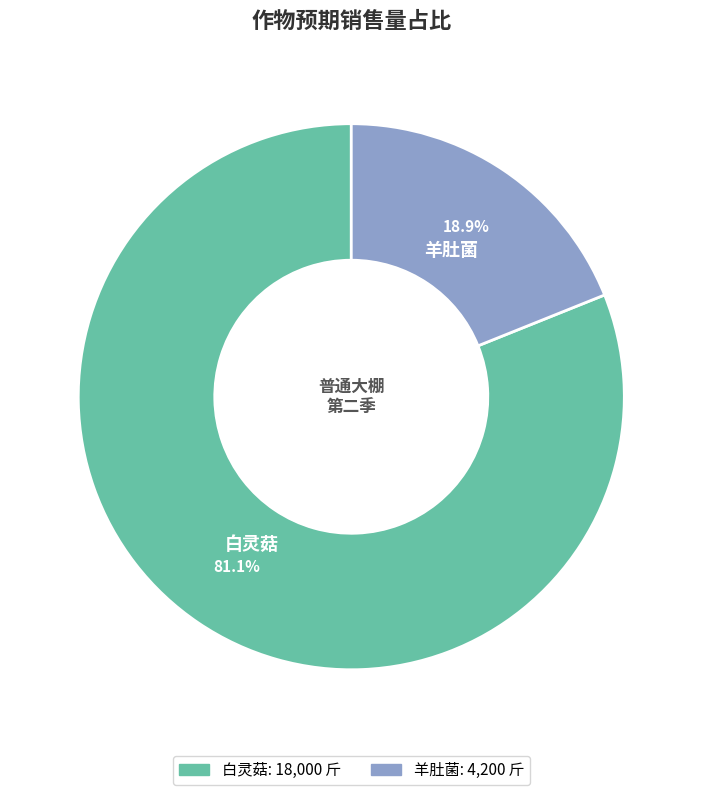

Rank the categories by value from highest to lowest.

白灵菇, 羊肚菌